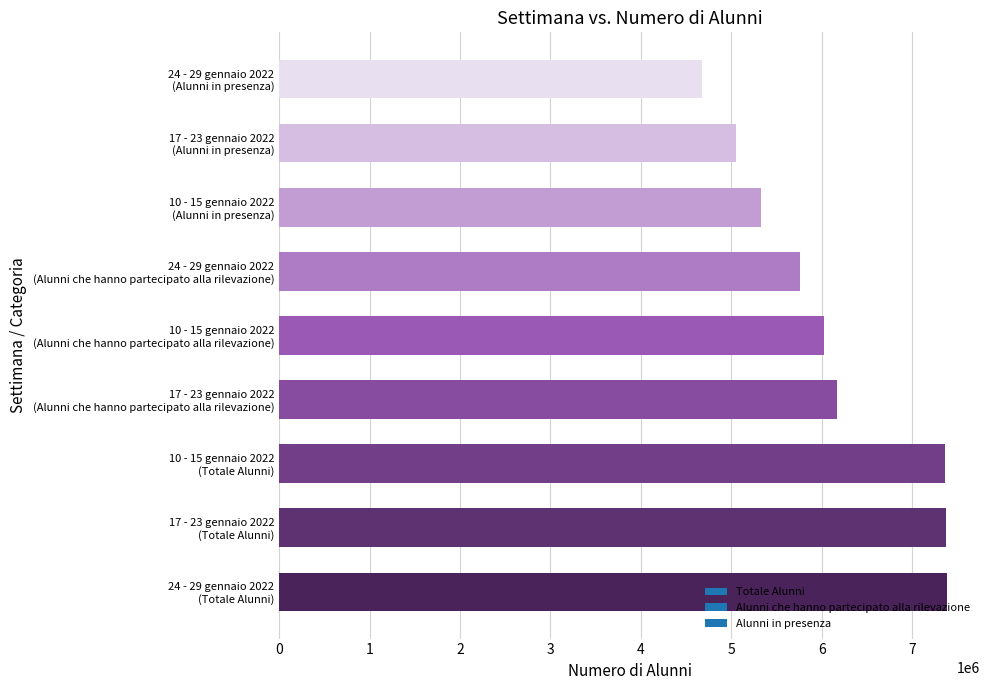

What is the sum of all values?

55110452